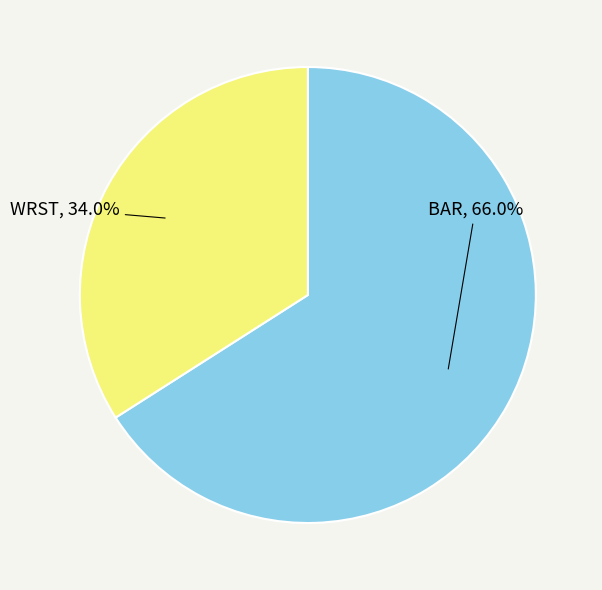

Which has a higher value, WRST or BAR?

BAR